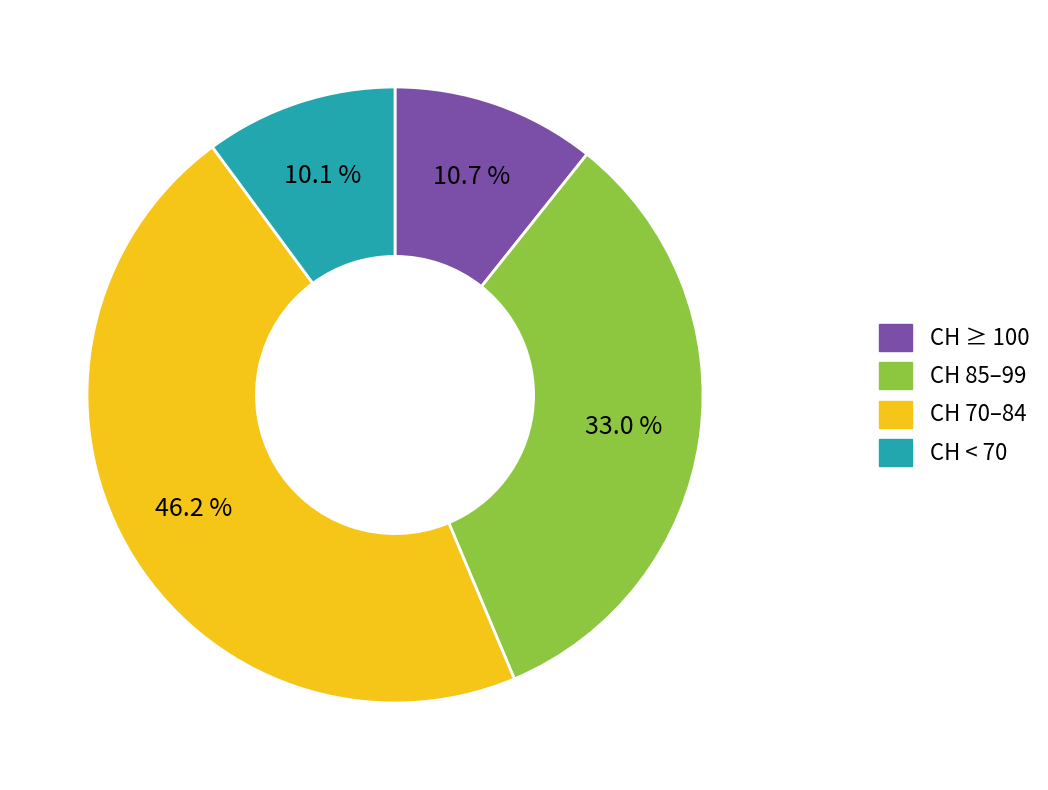

Count the number of slices in the pie.

4